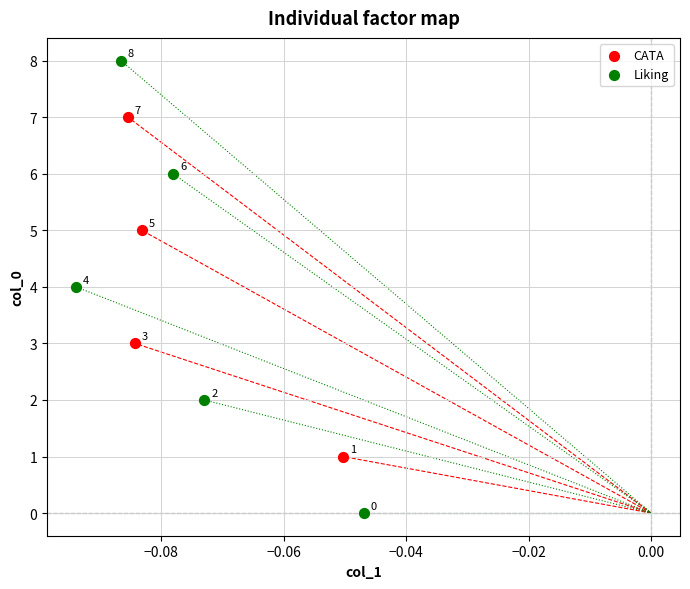

Which series contains the highest Y value?

Liking